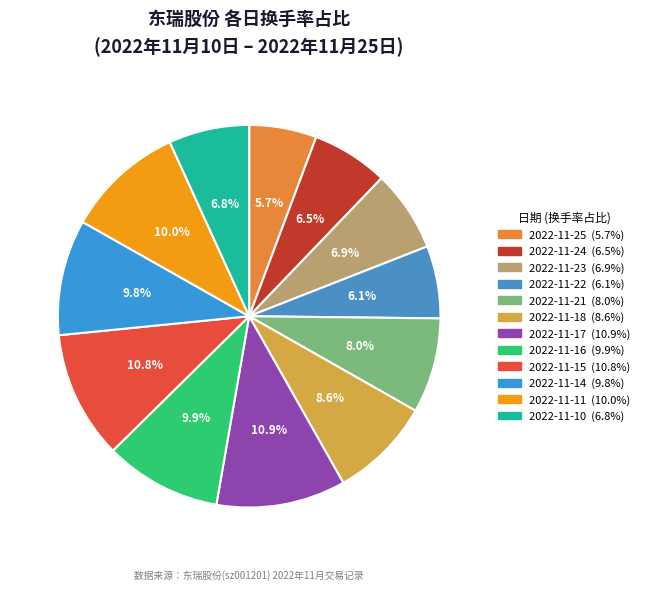

Combined, what portion of the pie is 2022-11-17 and 2022-11-10?

17.7%